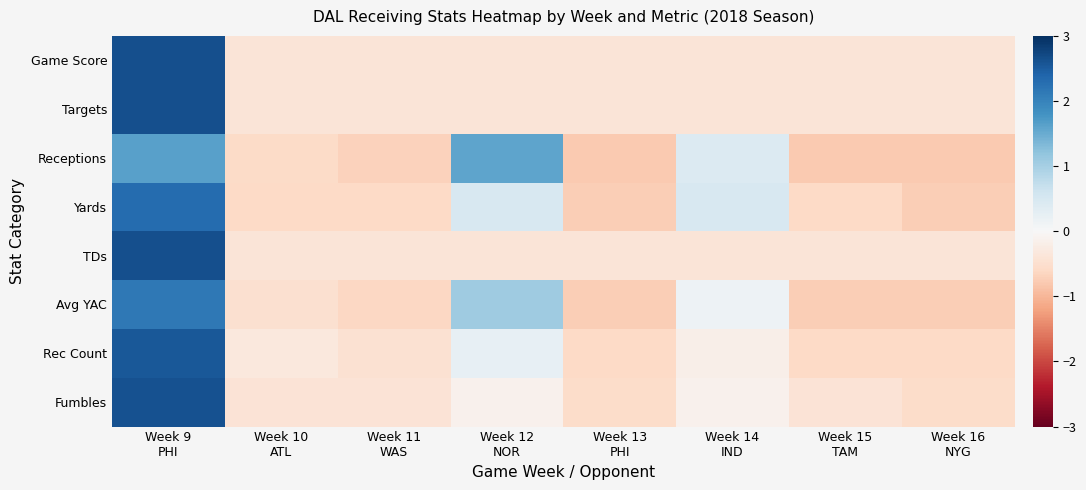

Reading left to right, list all the values displayed in this chart.

Game Score: Week 9
PHI=2.6	Week 10
ATL=-0.4	Week 11
WAS=-0.4	Week 12
NOR=-0.4	Week 13
PHI=-0.4	Week 14
IND=-0.4	Week 15
TAM=-0.4	Week 16
NYG=-0.4
Targets: Week 9
PHI=2.6	Week 10
ATL=-0.4	Week 11
WAS=-0.4	Week 12
NOR=-0.4	Week 13
PHI=-0.4	Week 14
IND=-0.4	Week 15
TAM=-0.4	Week 16
NYG=-0.4
Receptions: Week 9
PHI=1.6	Week 10
ATL=-0.6	Week 11
WAS=-0.7	Week 12
NOR=1.6	Week 13
PHI=-0.8	Week 14
IND=0.4	Week 15
TAM=-0.8	Week 16
NYG=-0.8
Yards: Week 9
PHI=2.3	Week 10
ATL=-0.6	Week 11
WAS=-0.6	Week 12
NOR=0.5	Week 13
PHI=-0.7	Week 14
IND=0.5	Week 15
TAM=-0.6	Week 16
NYG=-0.7
TDs: Week 9
PHI=2.6	Week 10
ATL=-0.4	Week 11
WAS=-0.4	Week 12
NOR=-0.4	Week 13
PHI=-0.4	Week 14
IND=-0.4	Week 15
TAM=-0.4	Week 16
NYG=-0.4
Avg YAC: Week 9
PHI=2.1	Week 10
ATL=-0.5	Week 11
WAS=-0.6	Week 12
NOR=1.1	Week 13
PHI=-0.7	Week 14
IND=0.2	Week 15
TAM=-0.7	Week 16
NYG=-0.7
Rec Count: Week 9
PHI=2.5	Week 10
ATL=-0.3	Week 11
WAS=-0.5	Week 12
NOR=0.2	Week 13
PHI=-0.6	Week 14
IND=-0.2	Week 15
TAM=-0.6	Week 16
NYG=-0.6
Fumbles: Week 9
PHI=2.6	Week 10
ATL=-0.4	Week 11
WAS=-0.4	Week 12
NOR=-0.1	Week 13
PHI=-0.6	Week 14
IND=-0.1	Week 15
TAM=-0.4	Week 16
NYG=-0.6